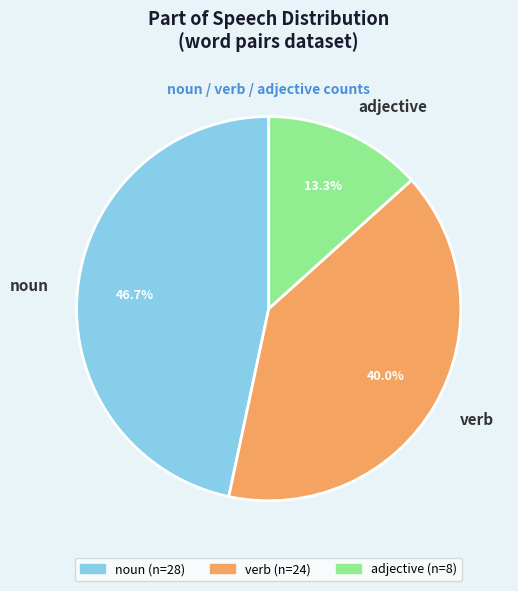

Rank the categories by value from lowest to highest.

adjective, verb, noun